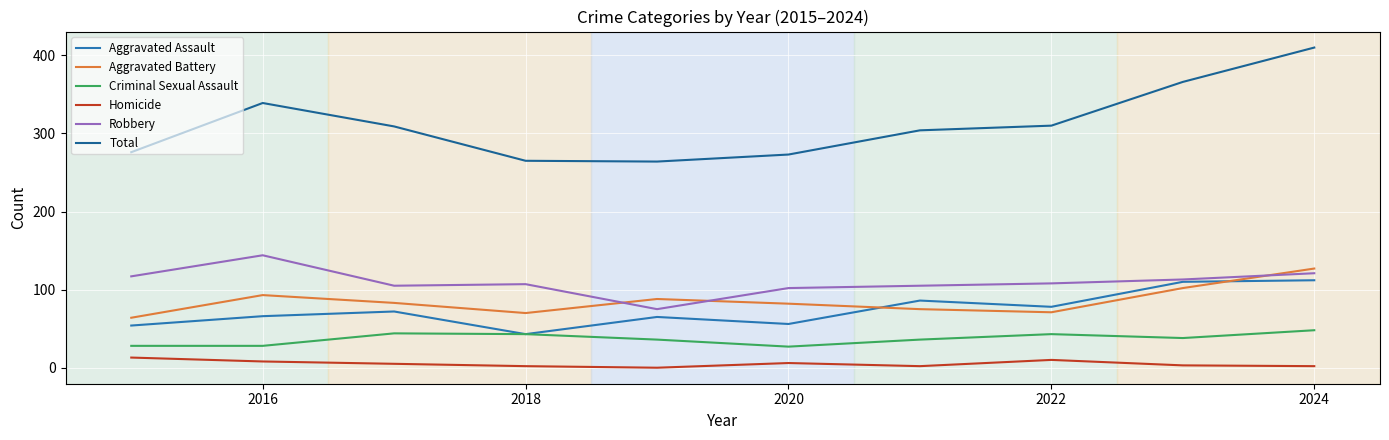

How many lines are shown in the chart?

6